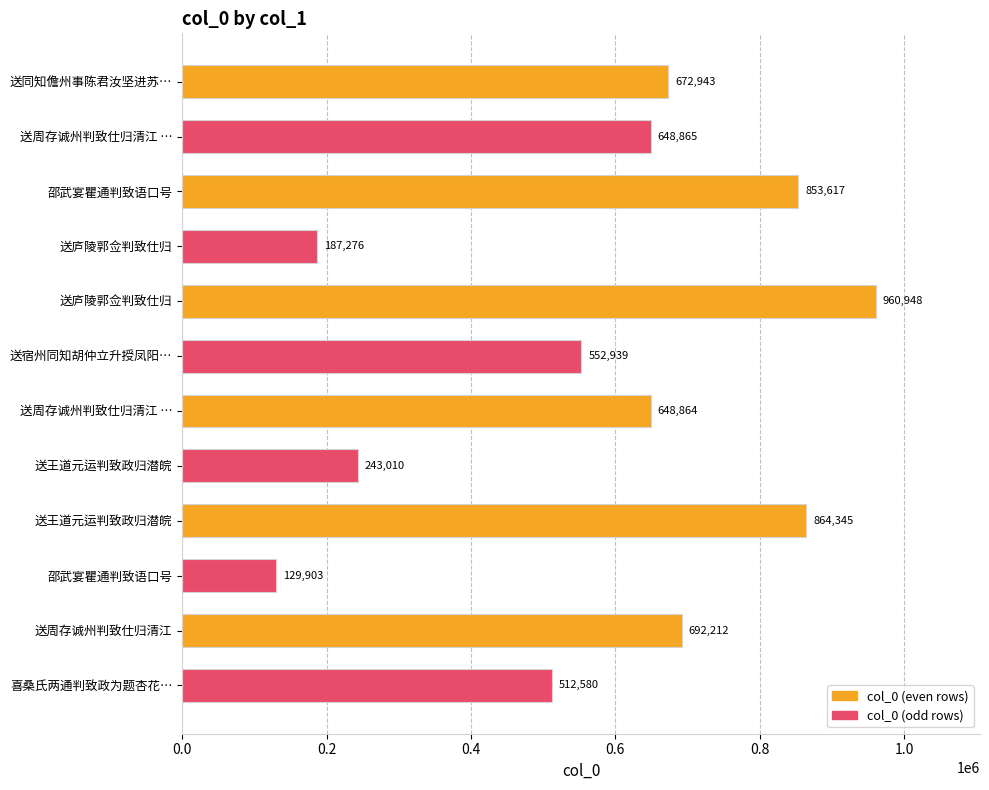

What is the difference between the maximum and second lowest values?

773672